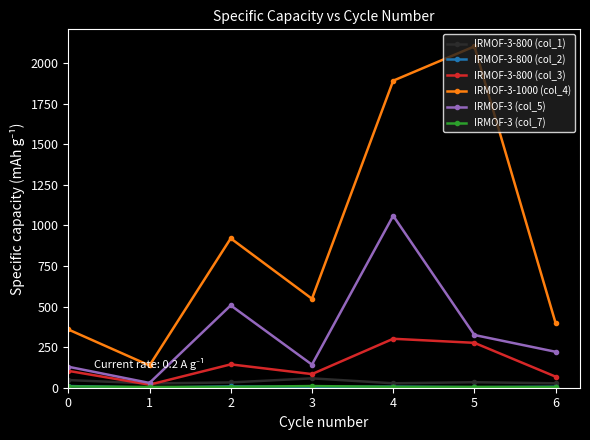

True or false: IRMOF-3-1000 (col_4) and IRMOF-3-800 (col_3) cross at least once.

False